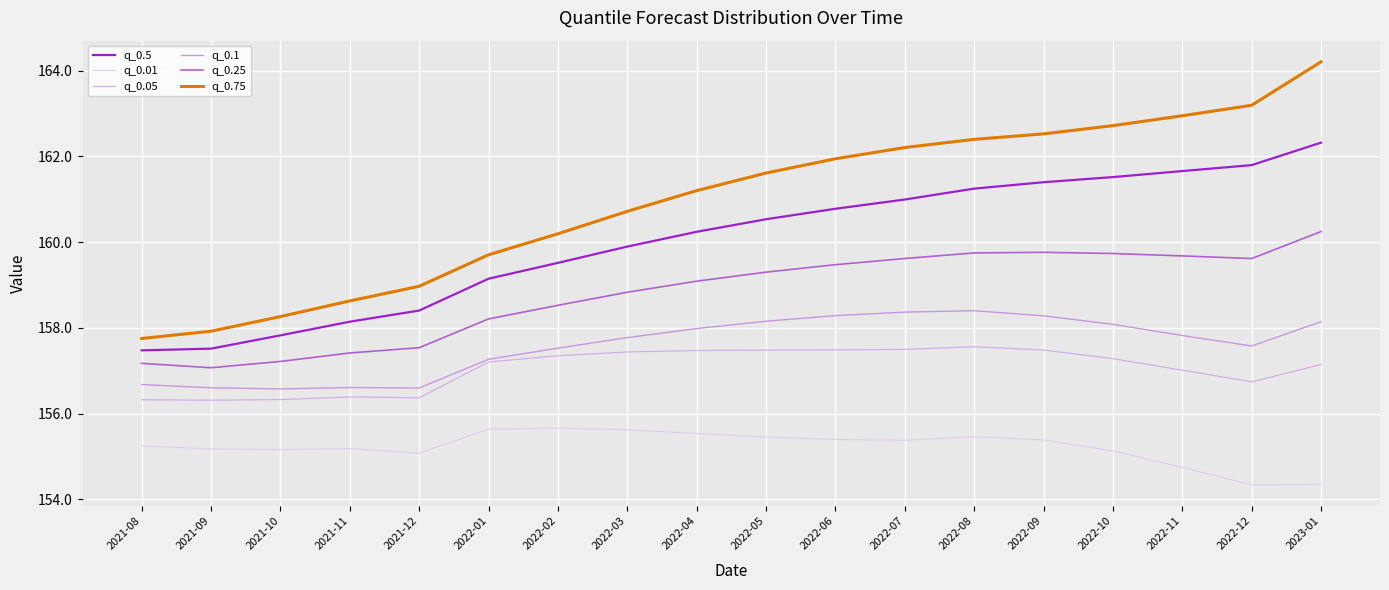

Reading left to right, transcribe all the data shown in this chart.

q_0.5: 157.5	157.5	157.8	158.1	158.4	159.1	159.5	159.9	160.2	160.5	160.8	161.0	161.2	161.4	161.5	161.7	161.8	162.3
q_0.01: 155.2	155.2	155.2	155.2	155.1	155.6	155.7	155.6	155.5	155.5	155.4	155.4	155.5	155.4	155.1	154.7	154.3	154.4
q_0.05: 156.3	156.3	156.3	156.4	156.4	157.2	157.4	157.4	157.5	157.5	157.5	157.5	157.6	157.5	157.3	157.0	156.7	157.1
q_0.1: 156.7	156.6	156.6	156.6	156.6	157.3	157.5	157.8	158.0	158.2	158.3	158.4	158.4	158.3	158.1	157.8	157.6	158.1
q_0.25: 157.2	157.1	157.2	157.4	157.5	158.2	158.5	158.8	159.1	159.3	159.5	159.6	159.7	159.8	159.7	159.7	159.6	160.2
q_0.75: 157.8	157.9	158.3	158.6	159.0	159.7	160.2	160.7	161.2	161.6	161.9	162.2	162.4	162.5	162.7	162.9	163.2	164.2